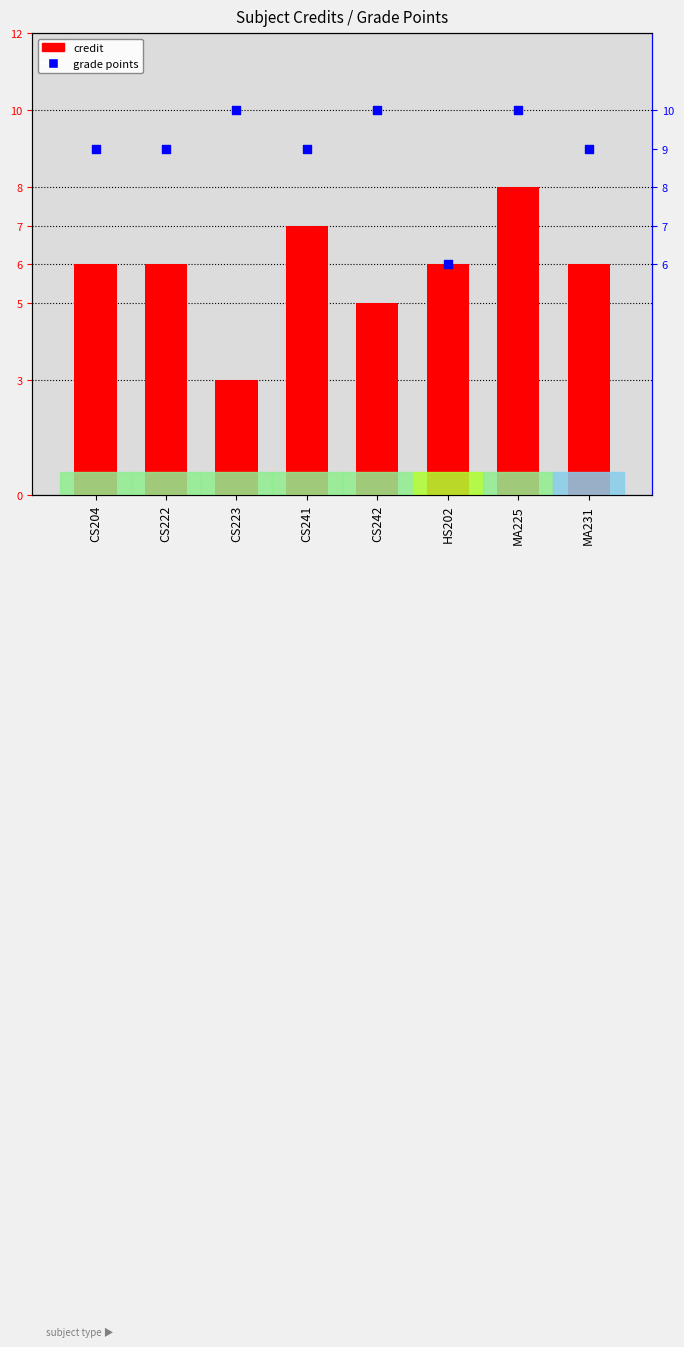

Which series has the largest total across all categories?

grade points